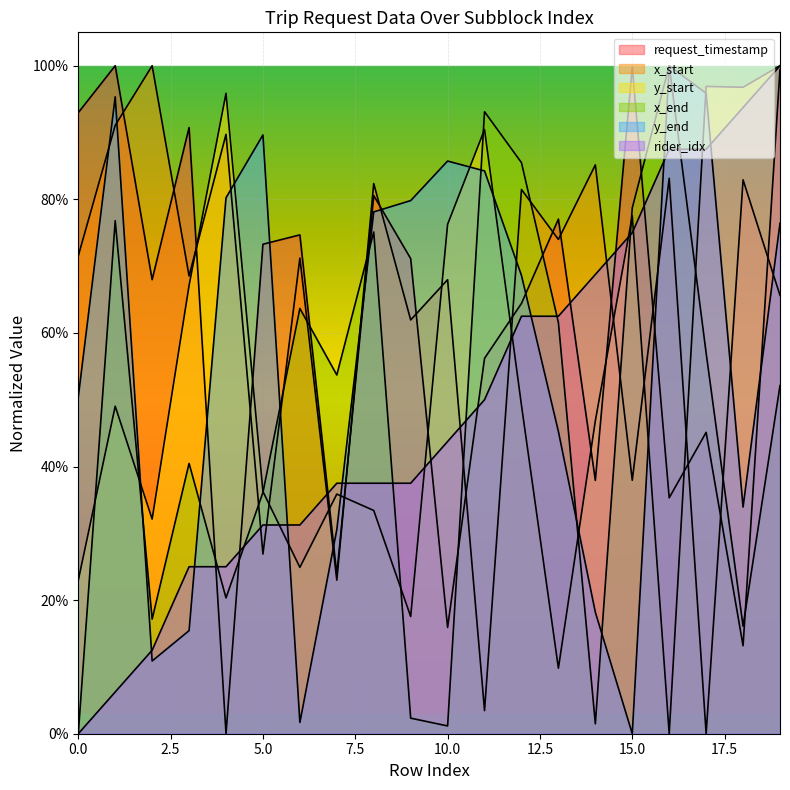

The y_end series shows 0.6 at 18. True or false?

False